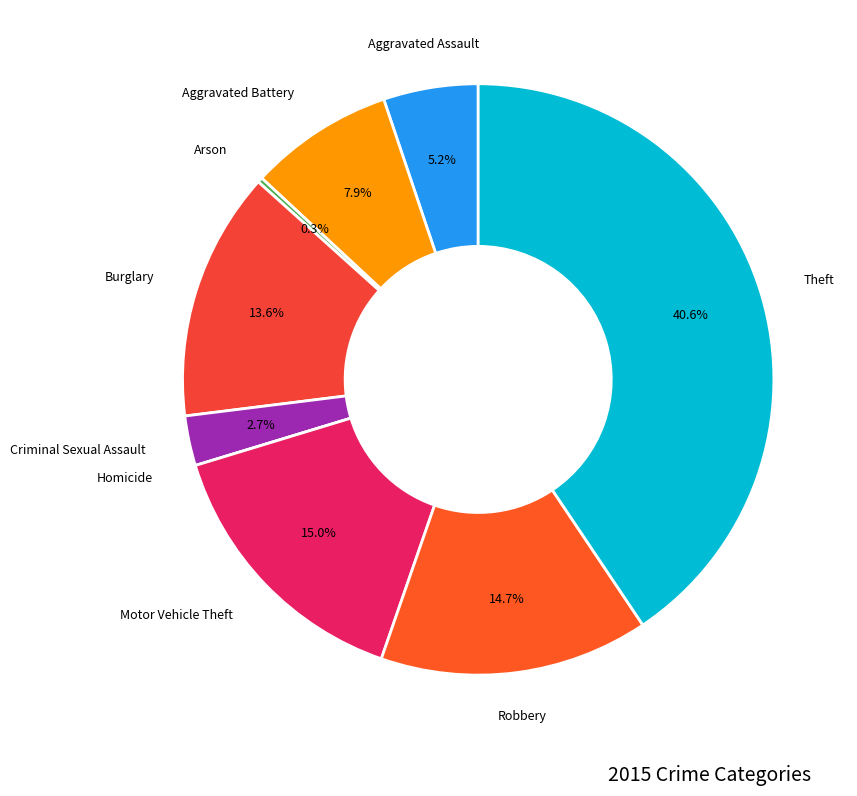

Rank the categories by value from highest to lowest.

Theft, Motor Vehicle Theft, Robbery, Burglary, Aggravated Battery, Aggravated Assault, Criminal Sexual Assault, Arson, Homicide